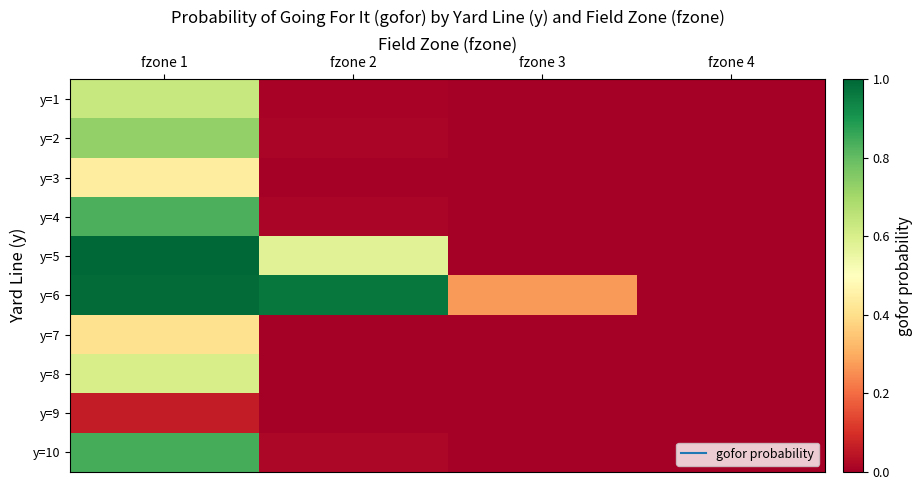

Reading left to right, what are all the values shown in this chart?

y=1: fzone 1=0.6	fzone 2=0.0	fzone 3=0.0	fzone 4=0.0
y=2: fzone 1=0.7	fzone 2=0.0	fzone 3=0.0	fzone 4=0.0
y=3: fzone 1=0.4	fzone 2=0.0	fzone 3=0.0	fzone 4=0.0
y=4: fzone 1=0.8	fzone 2=0.0	fzone 3=0.0	fzone 4=0.0
y=5: fzone 1=1.0	fzone 2=0.6	fzone 3=0.0	fzone 4=0.0
y=6: fzone 1=1.0	fzone 2=1.0	fzone 3=0.3	fzone 4=0.0
y=7: fzone 1=0.4	fzone 2=0.0	fzone 3=0.0	fzone 4=0.0
y=8: fzone 1=0.6	fzone 2=0.0	fzone 3=0.0	fzone 4=0.0
y=9: fzone 1=0.1	fzone 2=0.0	fzone 3=0.0	fzone 4=0.0
y=10: fzone 1=0.8	fzone 2=0.0	fzone 3=0.0	fzone 4=0.0